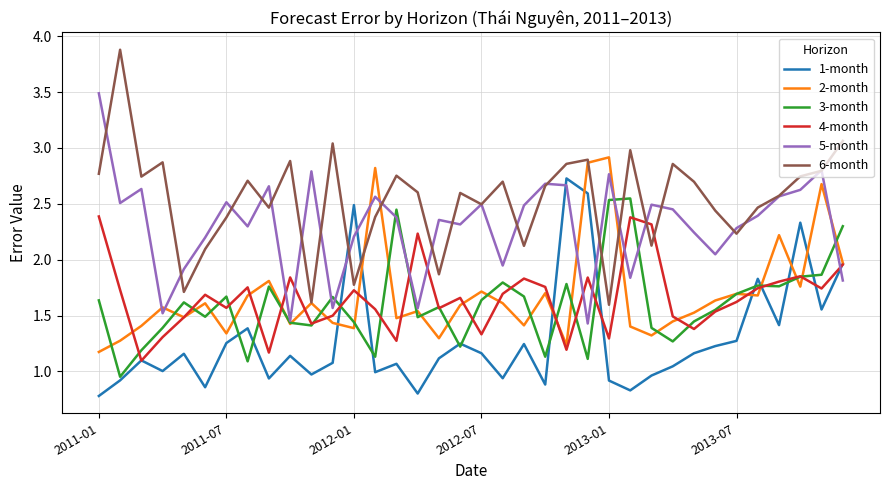

Which series has the largest total across all categories?

6-month